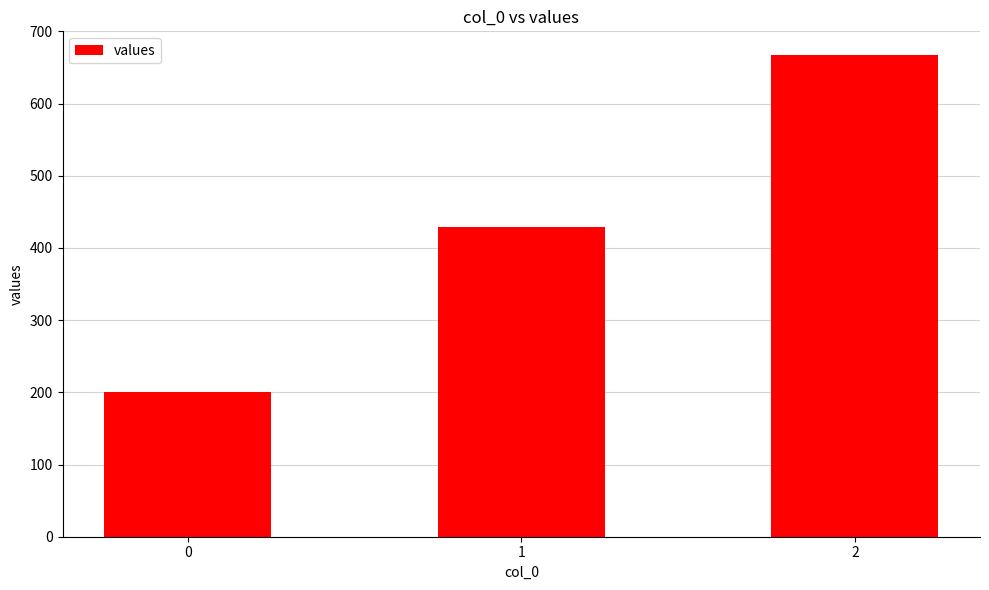

What is the value of the 2nd bar from the left?

428.6